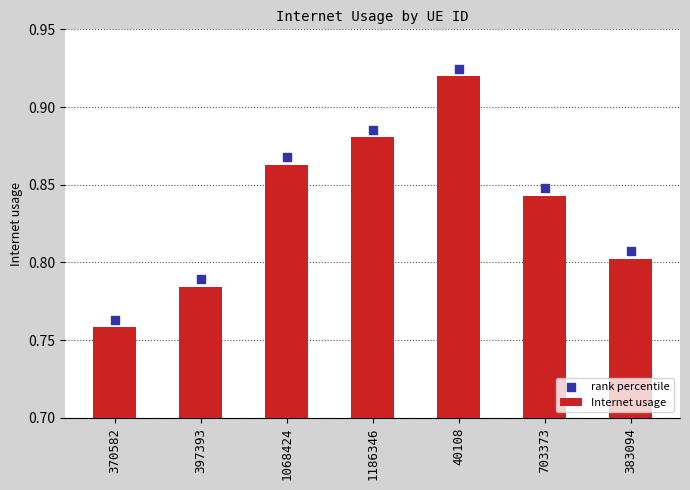

What are all the series names shown in the legend?

Internet usage, rank percentile